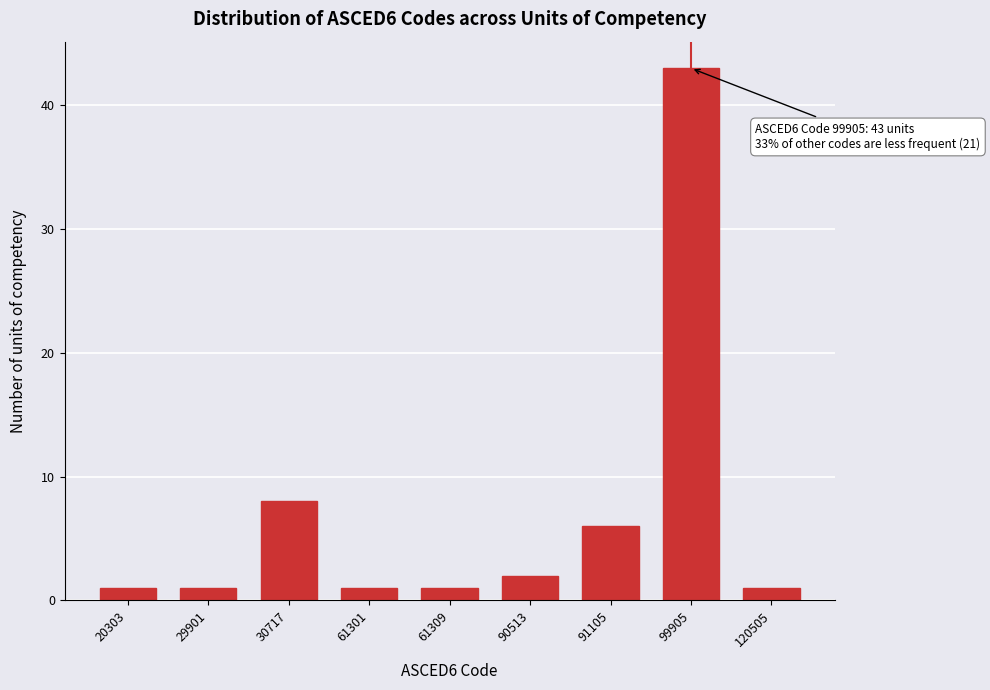

Reading left to right, extract all data points from this chart.

1	1	8	1	1	2	6	43	1